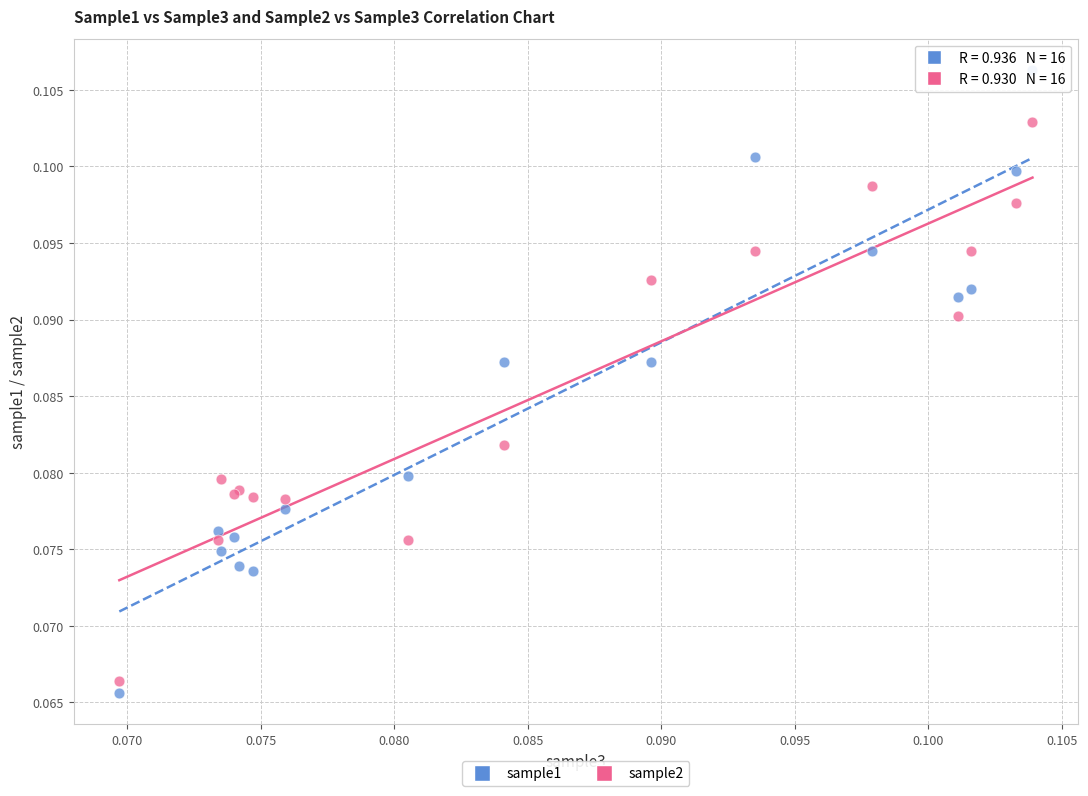

Which series has the largest Y range (max minus min)?

sample1